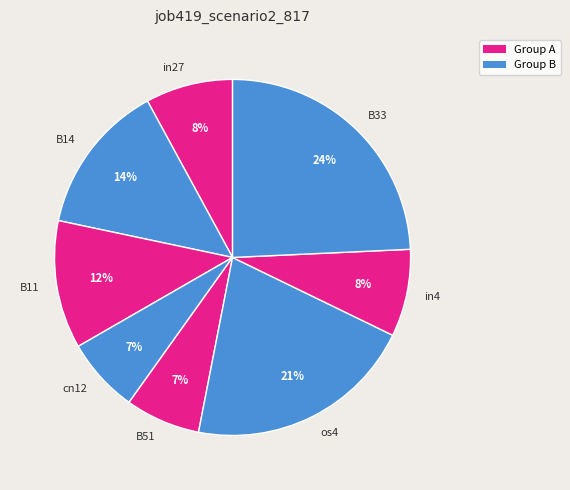

What percentage is the in27 slice, to the nearest percent?

8%